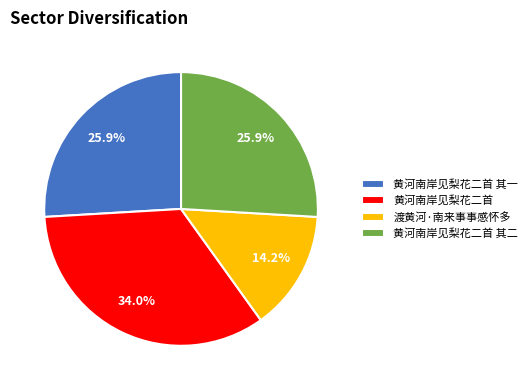

To the nearest percent, what percentage of the pie is 黄河南岸见梨花二首 其二?

26%